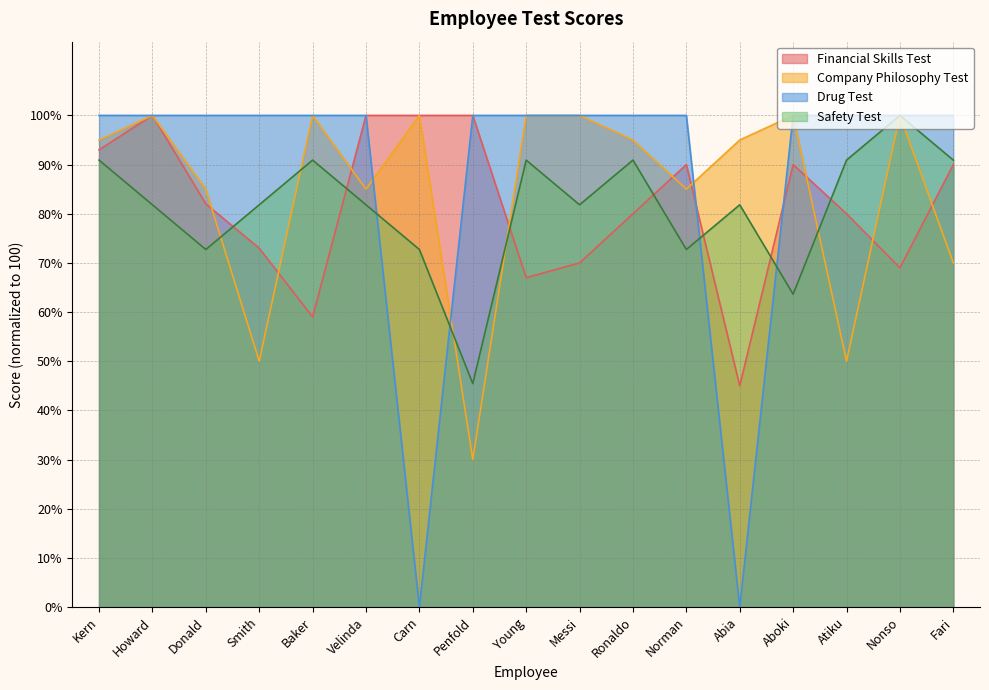

Which series has the largest range (max minus min)?

Drug Test